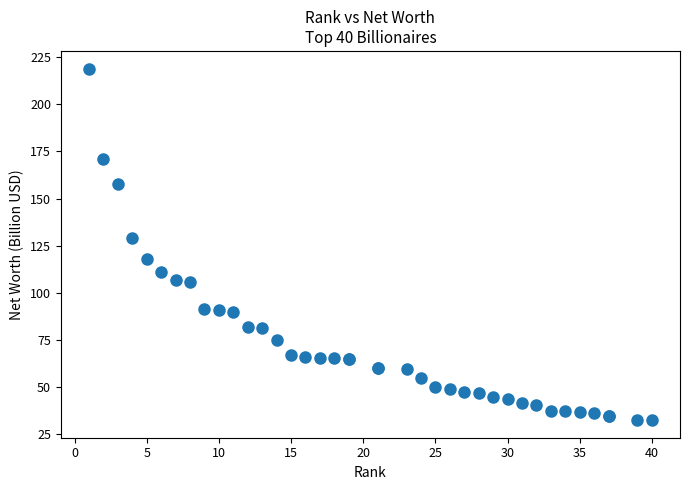

What Y value in the scatter plot is closest to 125?

129.0